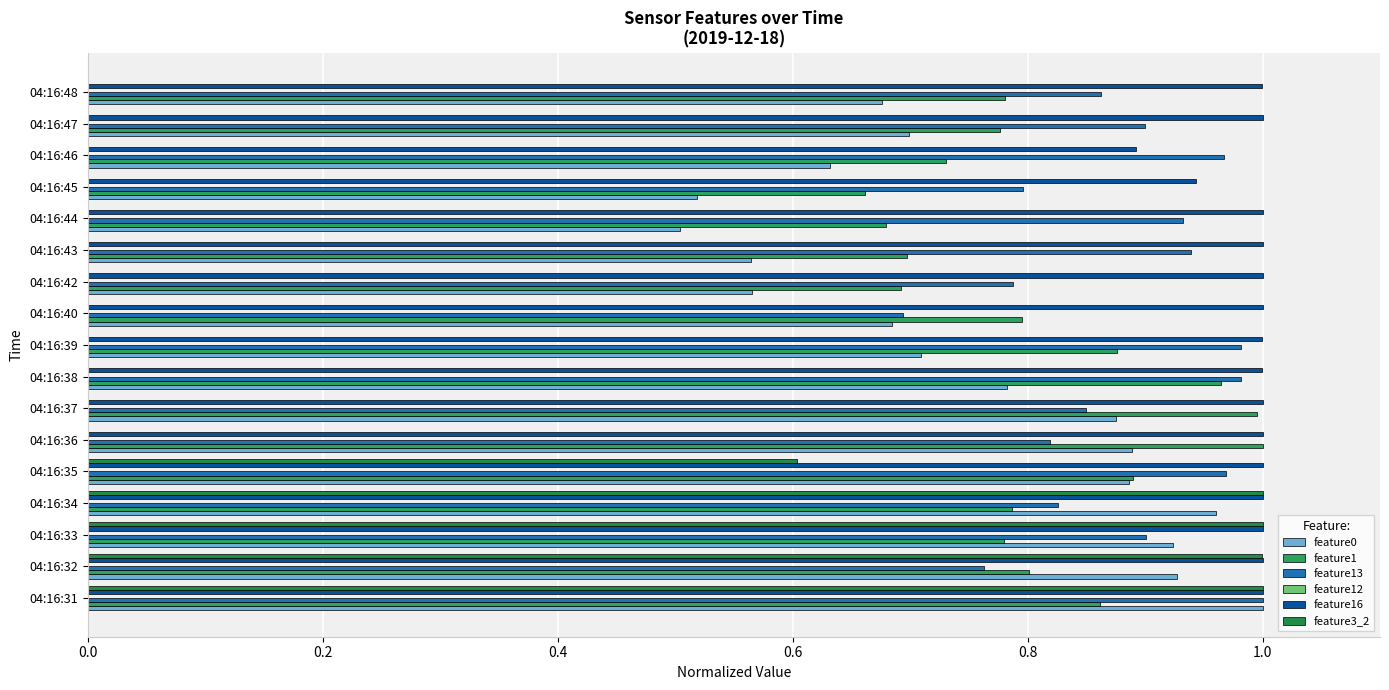

Count the number of categories in the chart.

17